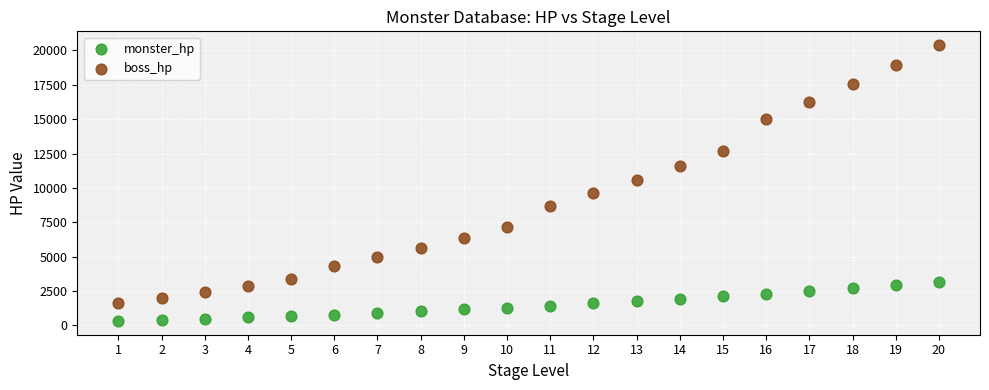

Across all data points, what is the range of X values (max minus min)?

19